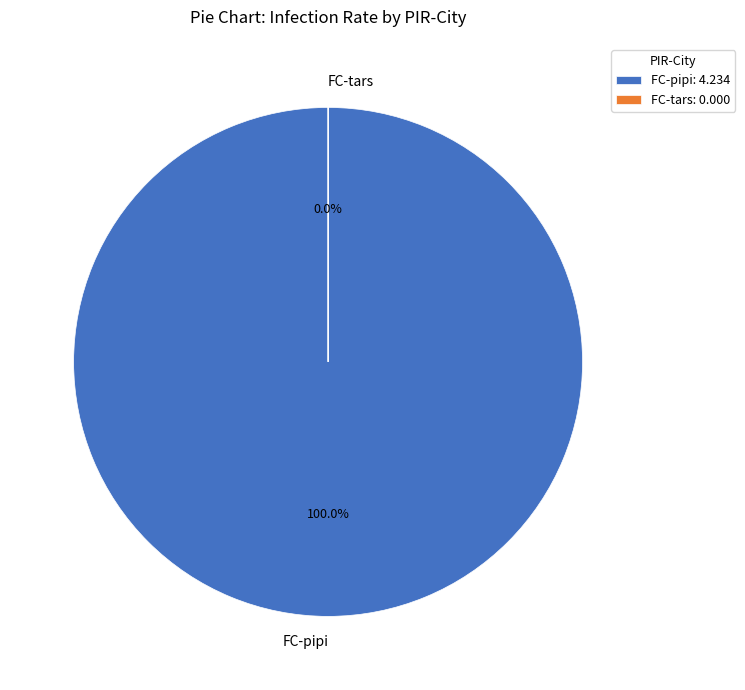

Count the number of slices in the pie.

2